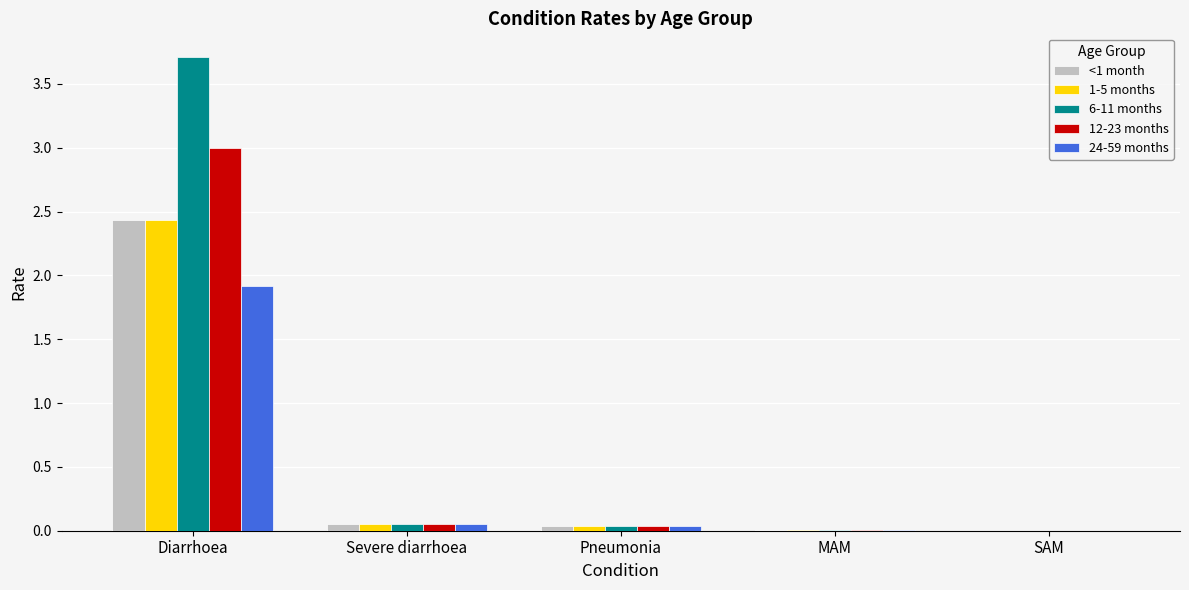

True or false: 1-5 months has a value of 3.9 at Diarrhoea.

False